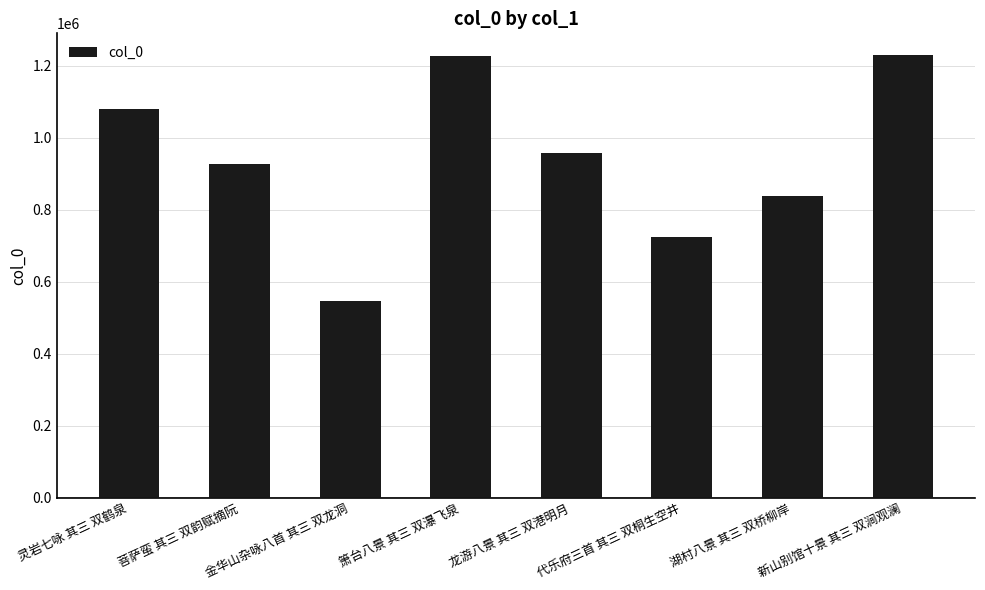

How many distinct data groups are displayed?

1